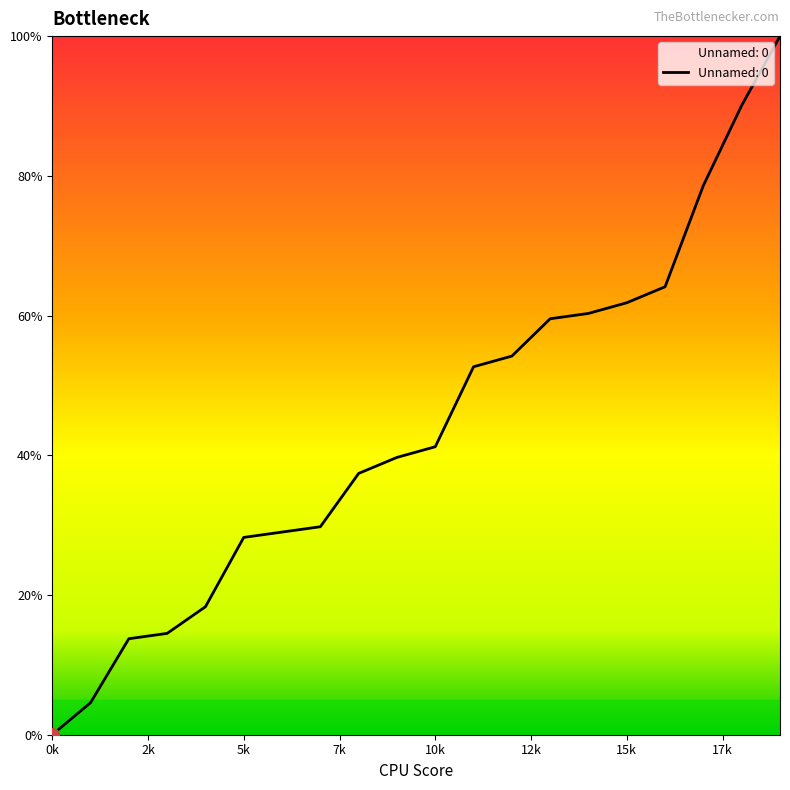

How many positive values are there?

19